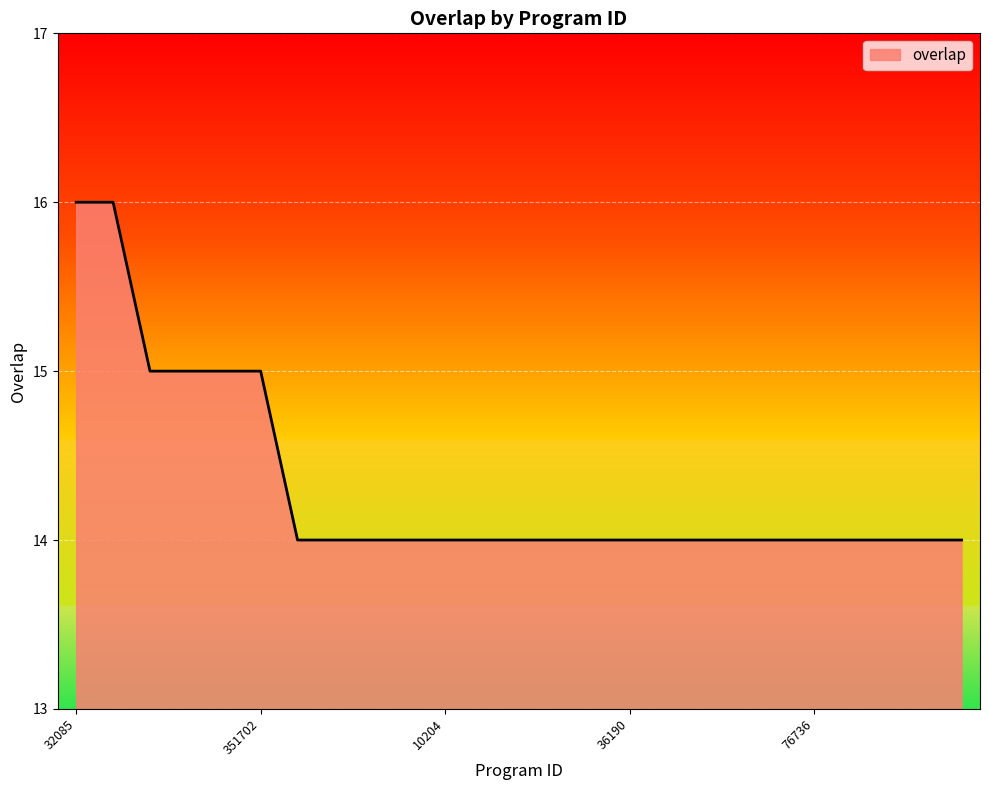

What is the smallest value displayed?

14